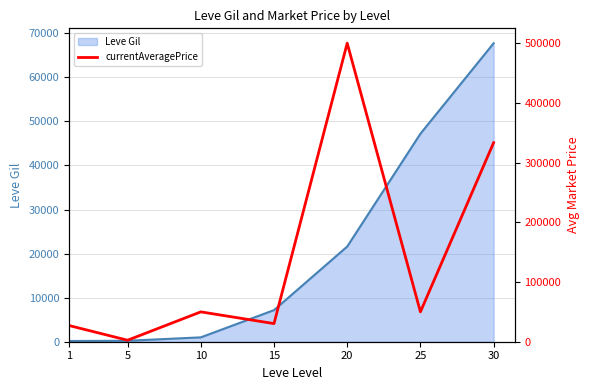

What is the average value?

141906